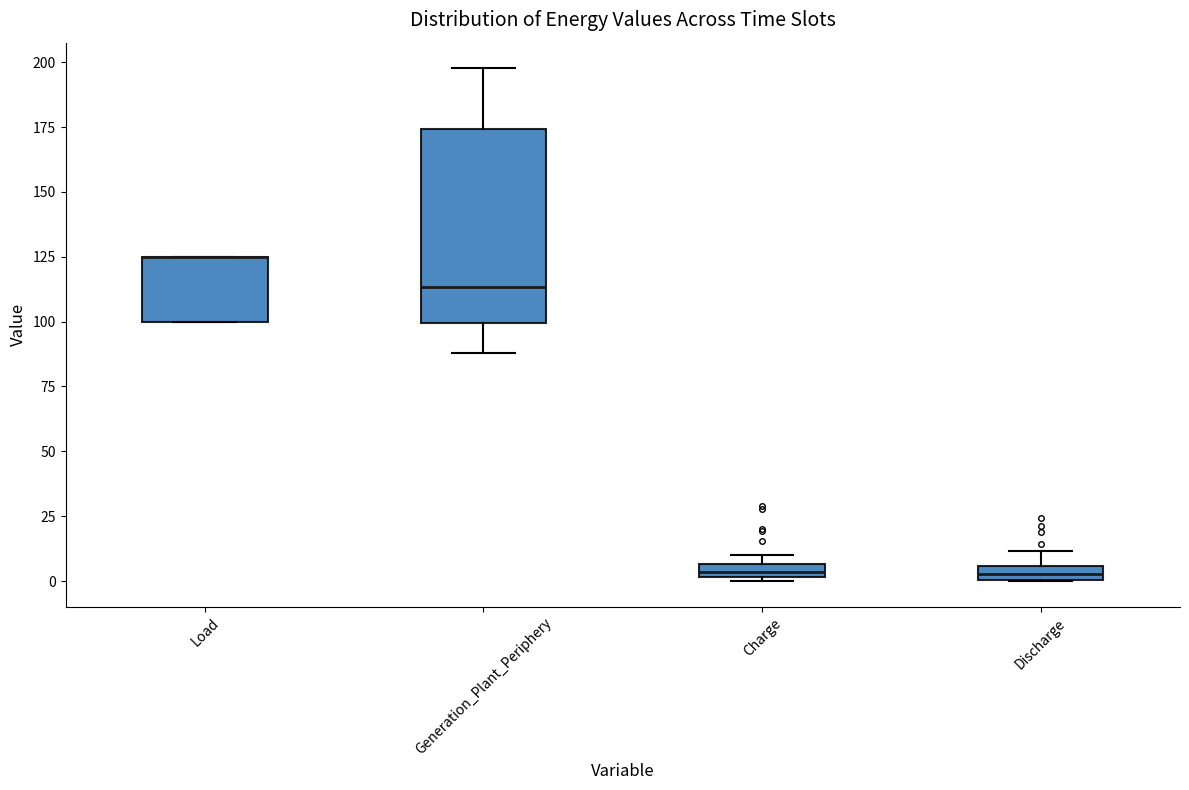

Which box is the tallest, from its lower edge to its upper edge?

Generation_Plant_Periphery